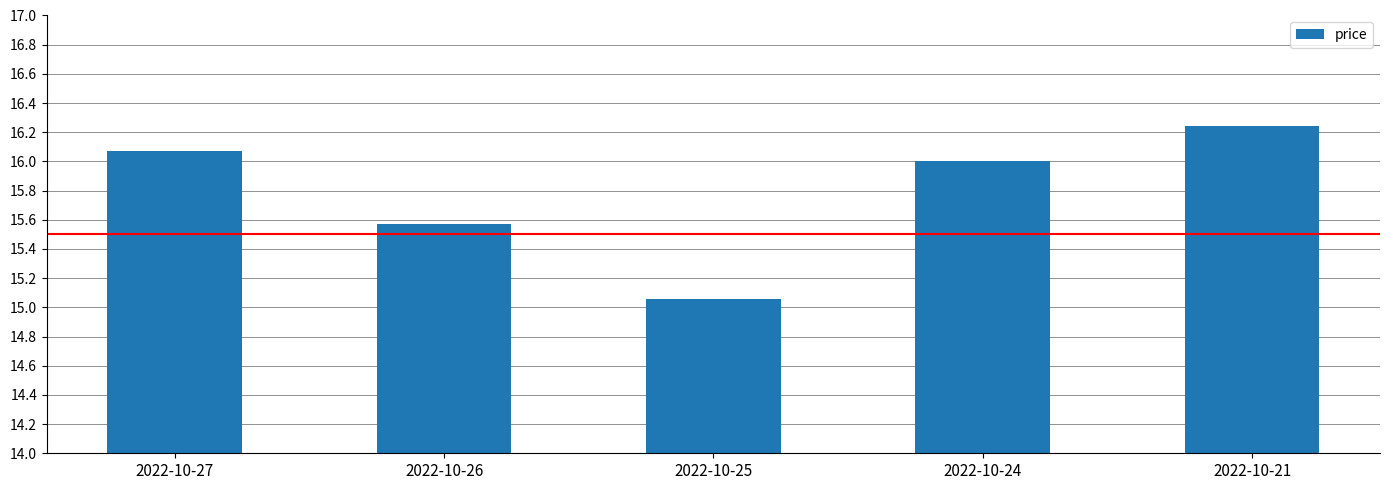

How many data points does each series have?

5